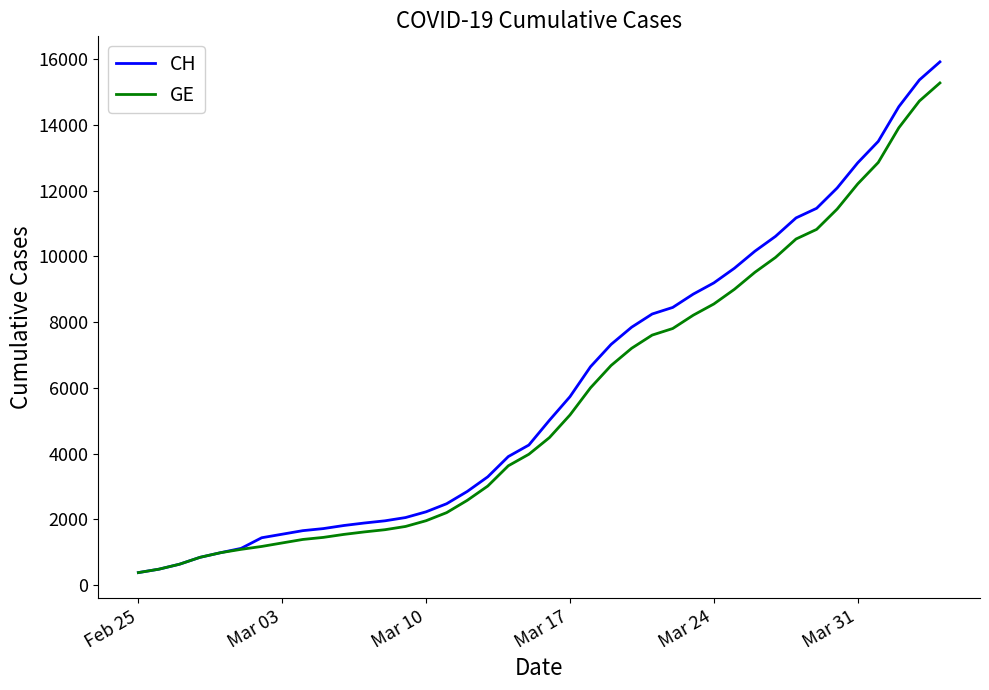

What is the minimum value for GE?

375